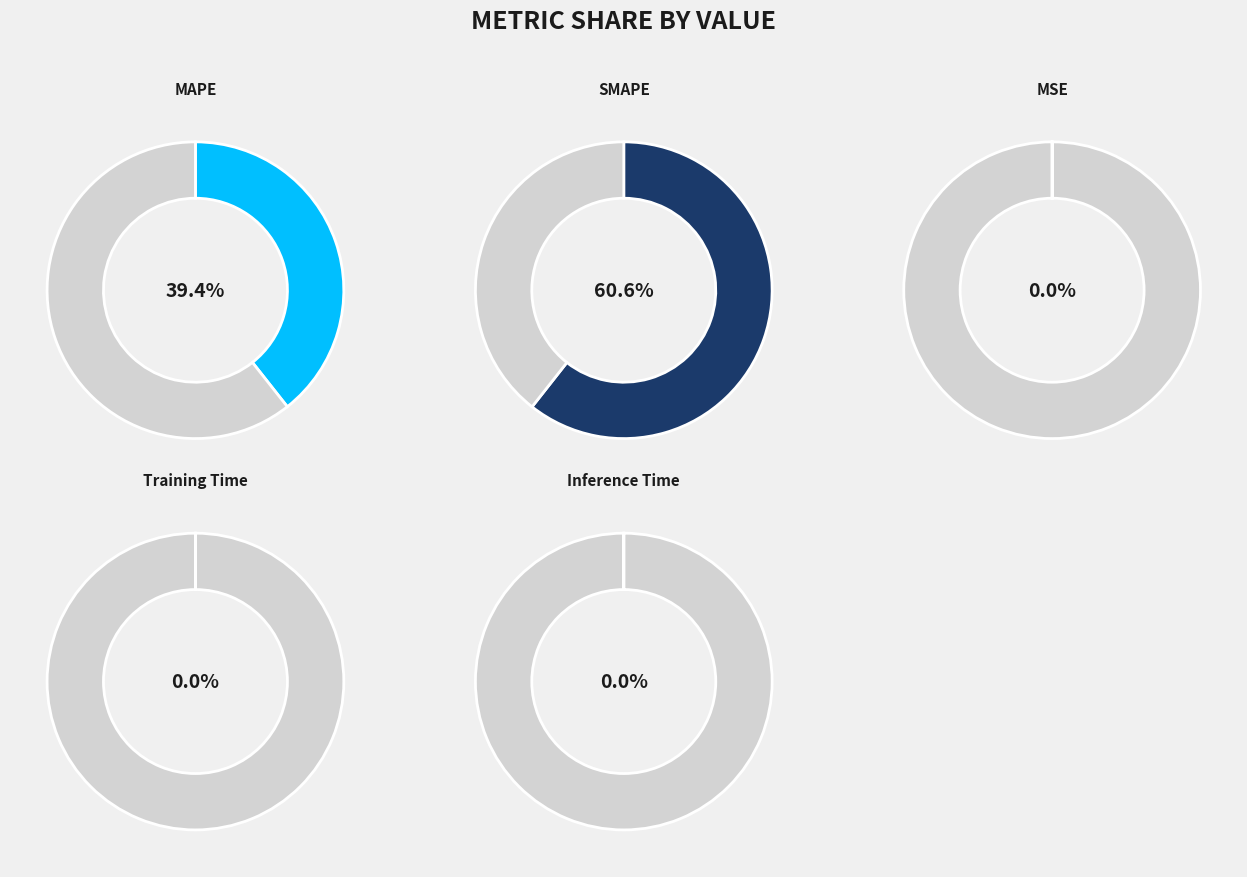

What is the majority slice?

SMAPE